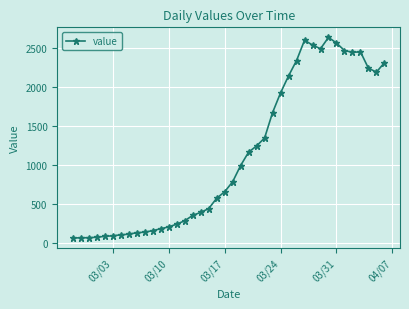

Does the chart display data point markers on the line(s)?

Yes